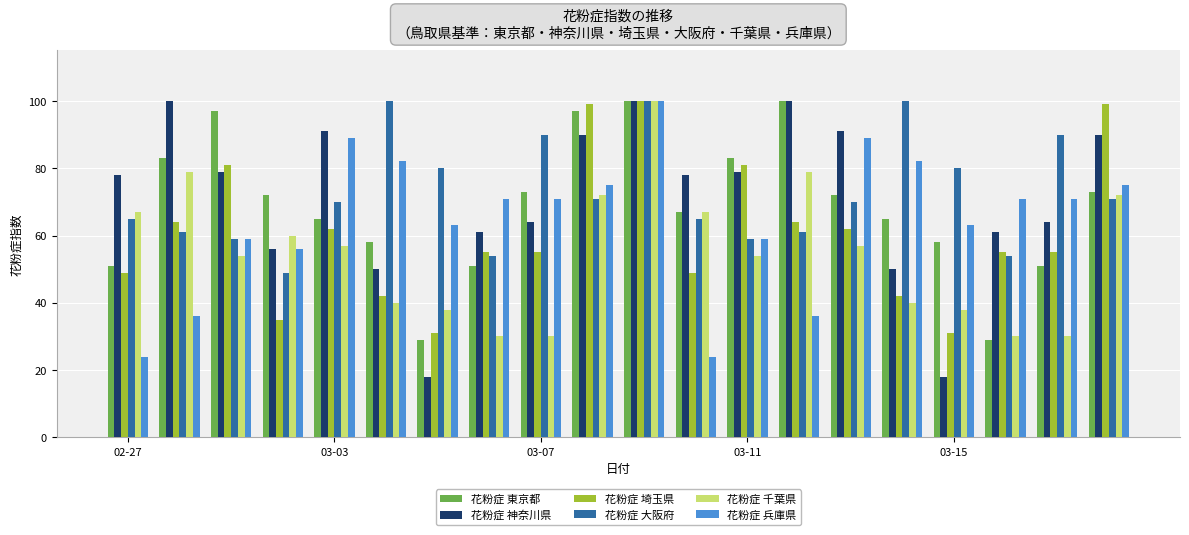

What is the difference between the second highest and minimum values in the 花粉症 千葉県 series?

49